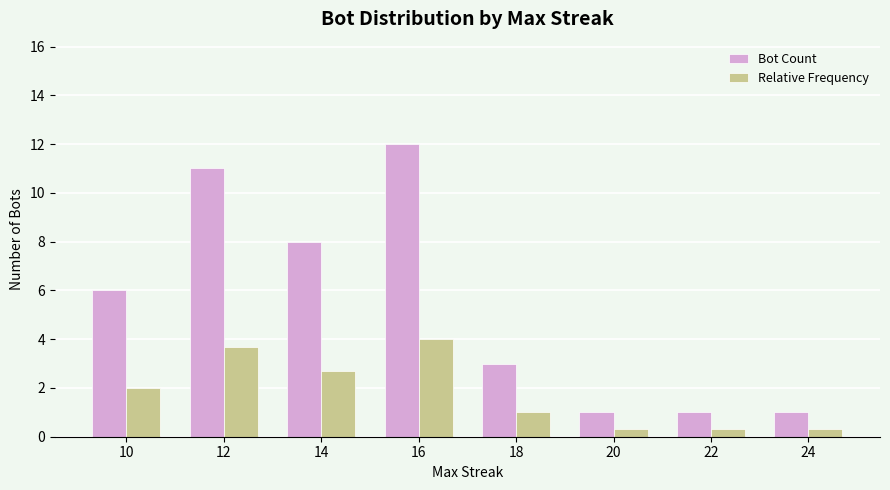

Which series has the largest total across all categories?

Bot Count